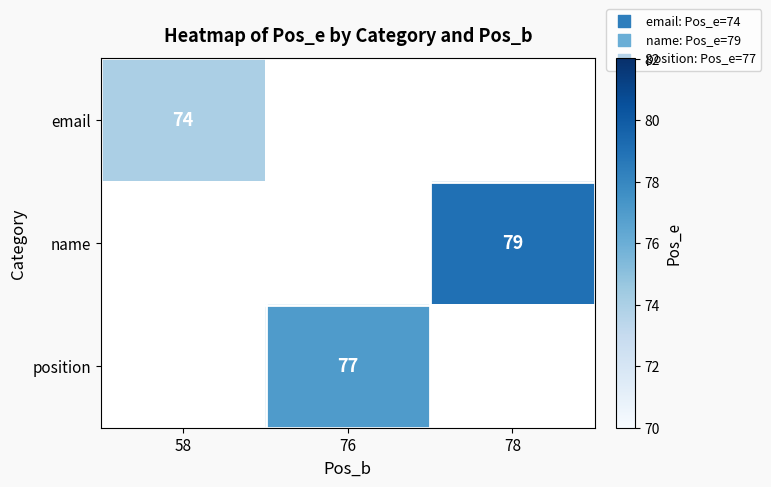

How many series are shown in this chart?

3